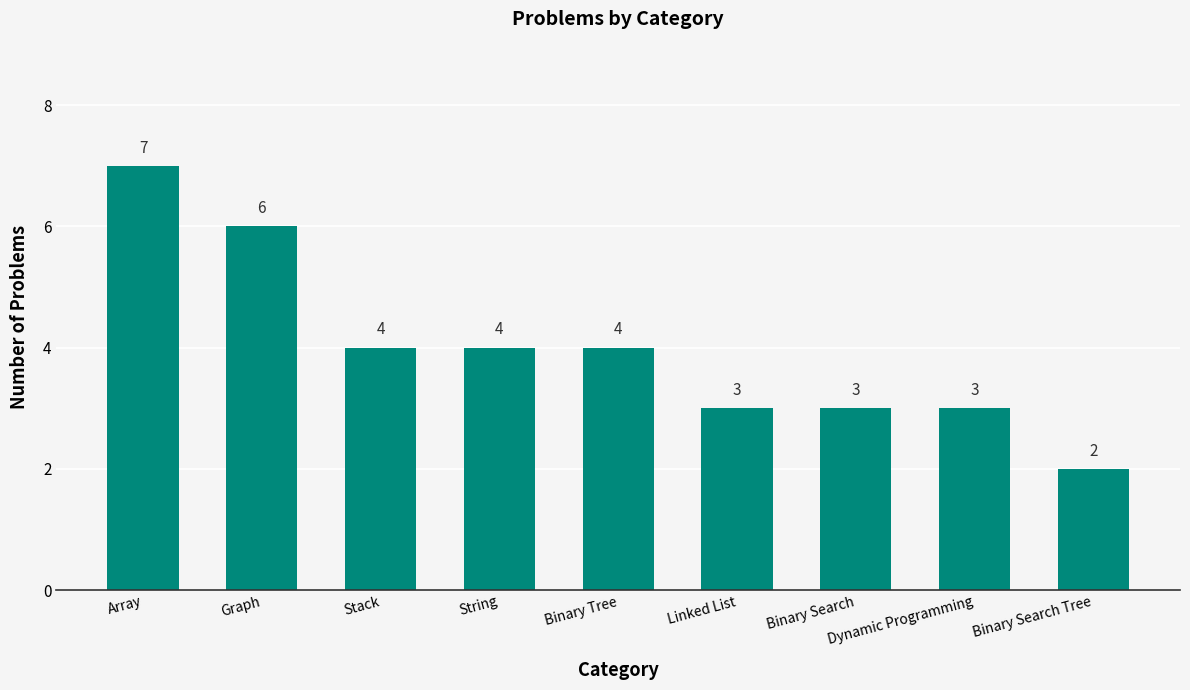

What is the approximate value at Linked List?

3